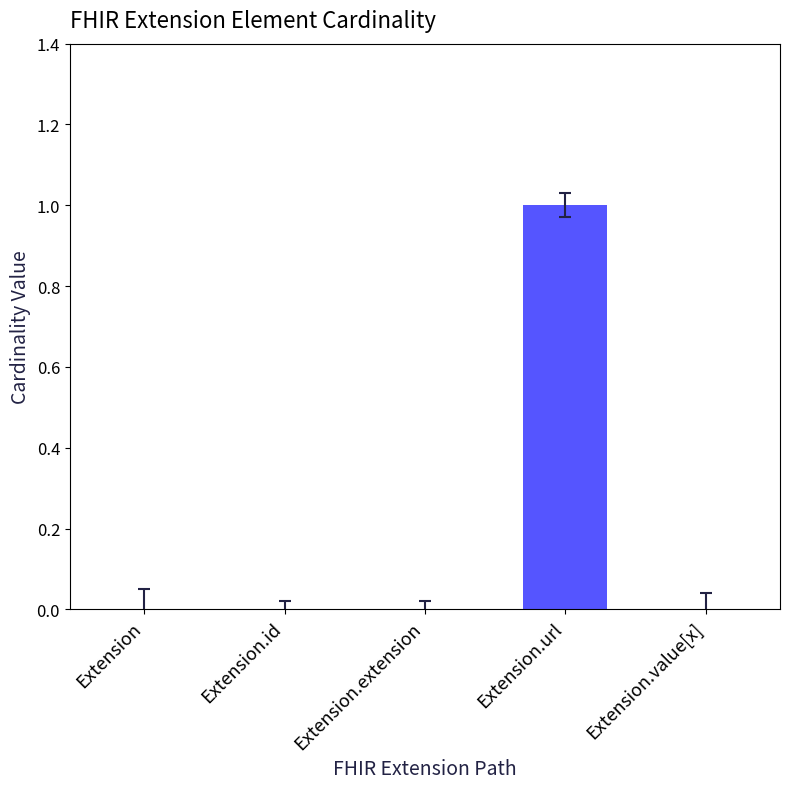

Between Extension.url and Extension.id, which is larger?

Extension.url